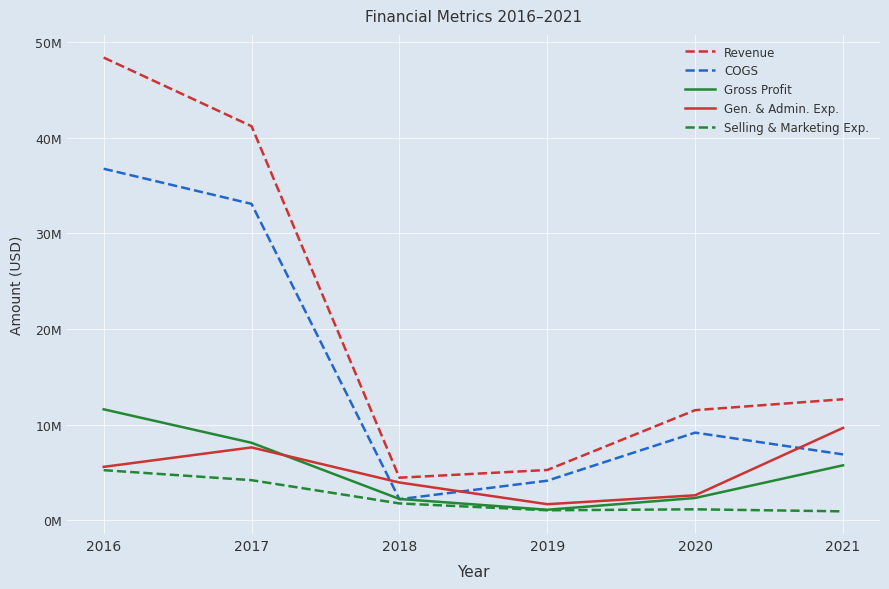

True or false: COGS has a value of 9178000 at 2020.

True